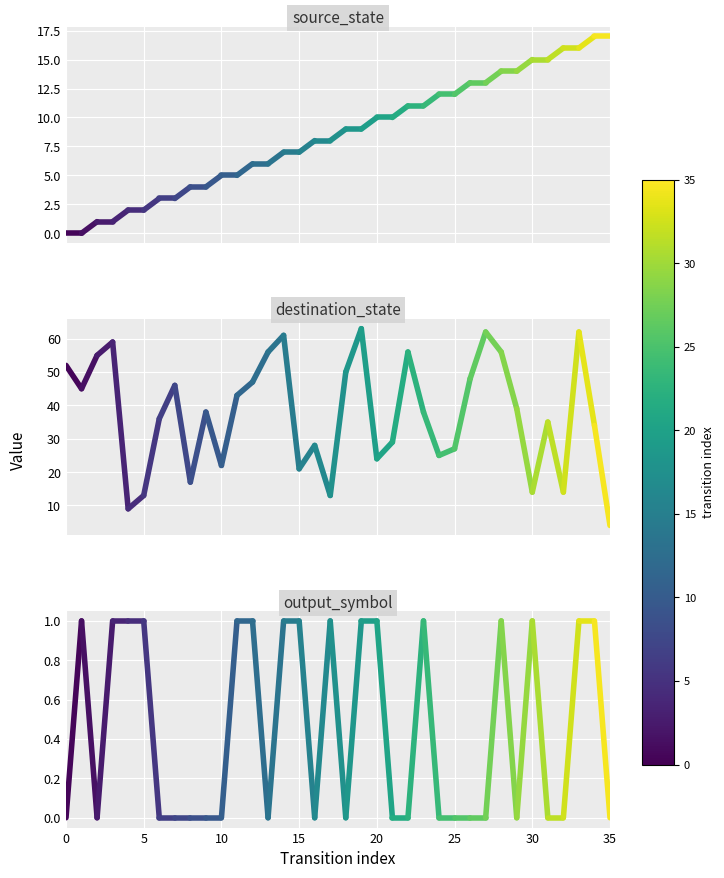

Which series changed the most between 0 and 5?

destination_state